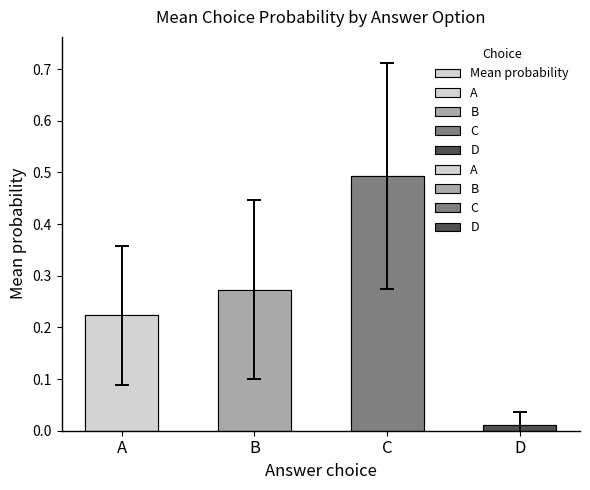

Reading left to right, what are all the values shown in this chart?

A=0.2	B=0.3	C=0.5	D=0.0